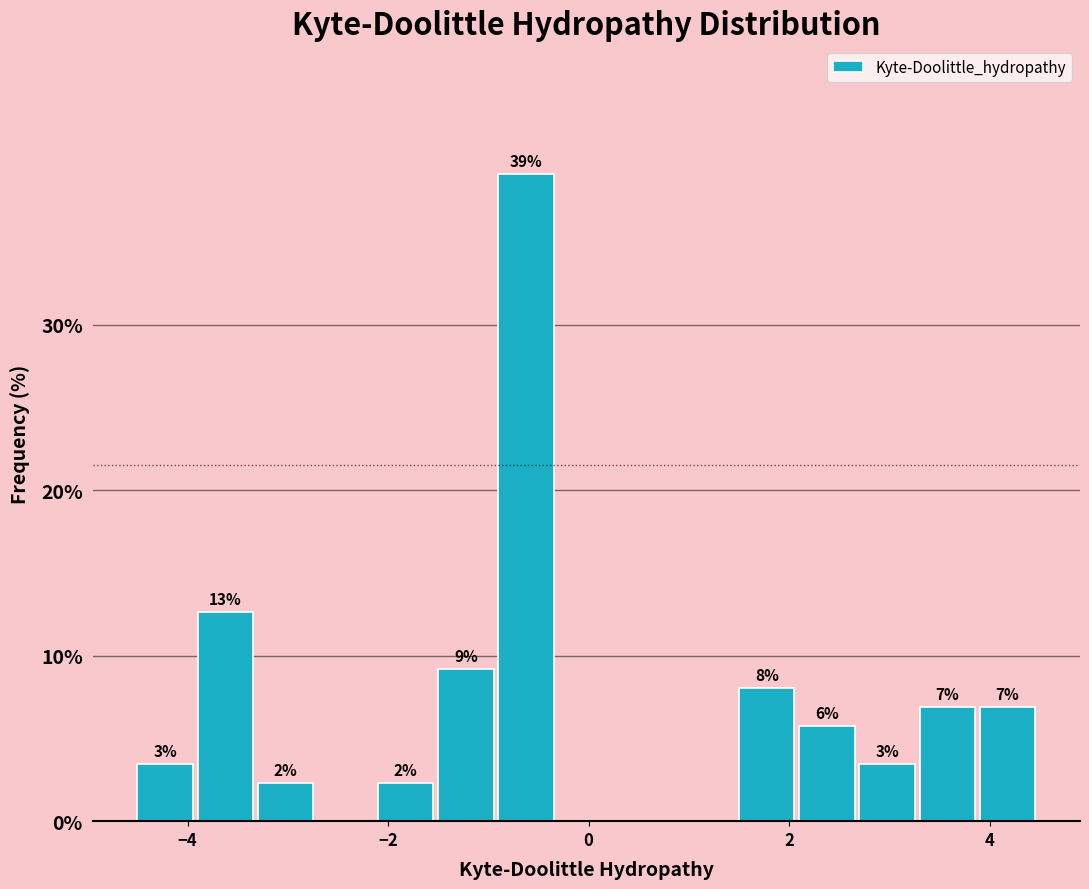

Read against the x-axis, roughly where is the centre of the tallest bar?

-0.6